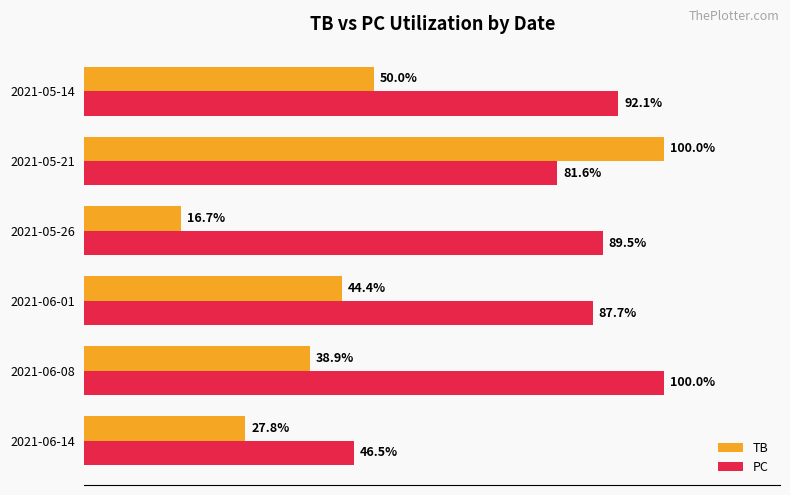

At which category is the sum across all series the highest?

2021-05-21